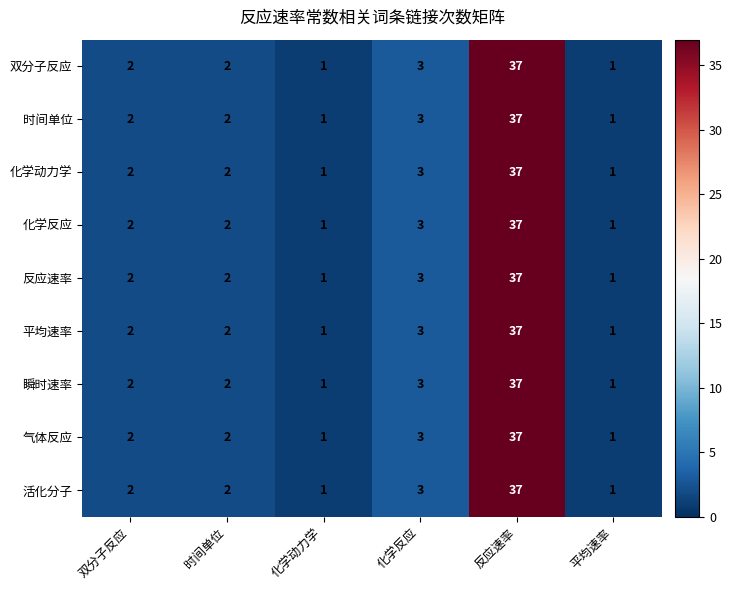

What is the greatest value displayed?

37